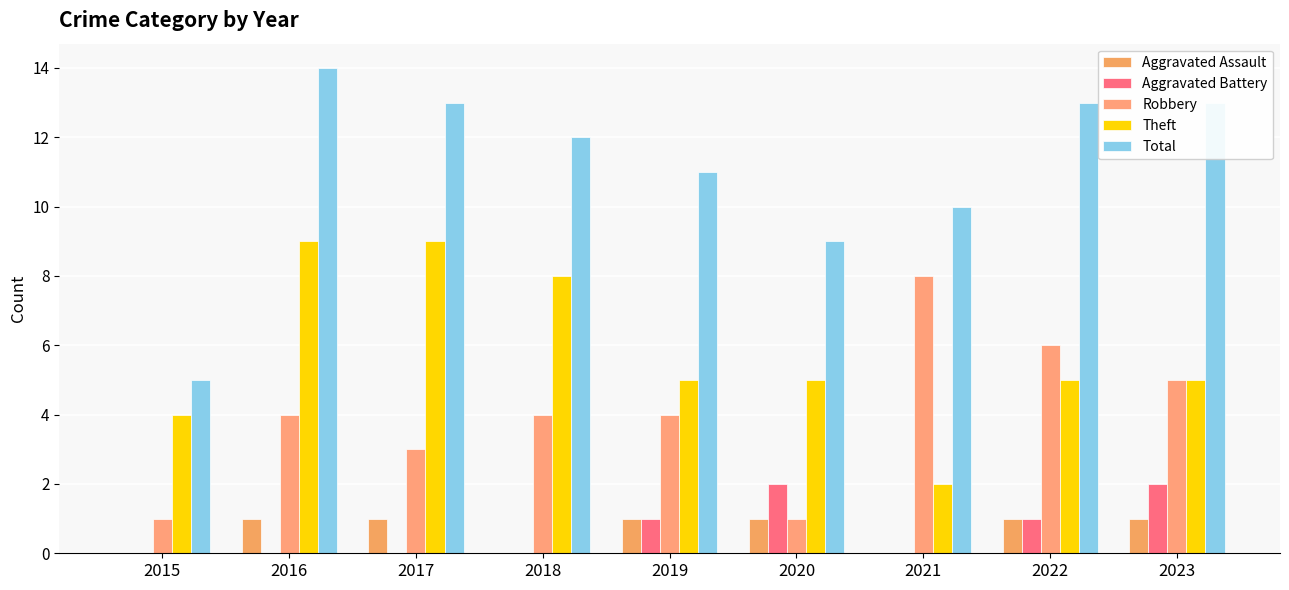

At which label does Theft reach its peak?

2016